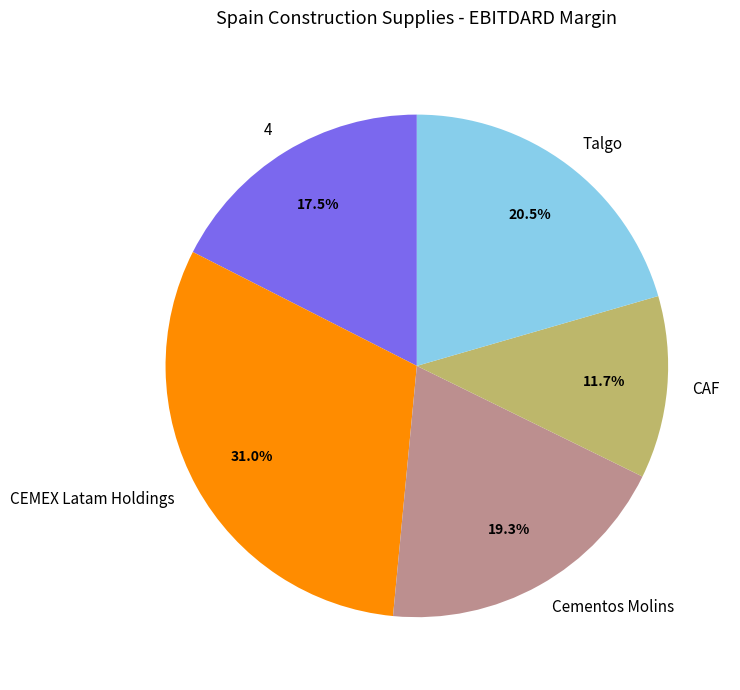

How many segments does this pie chart have?

5